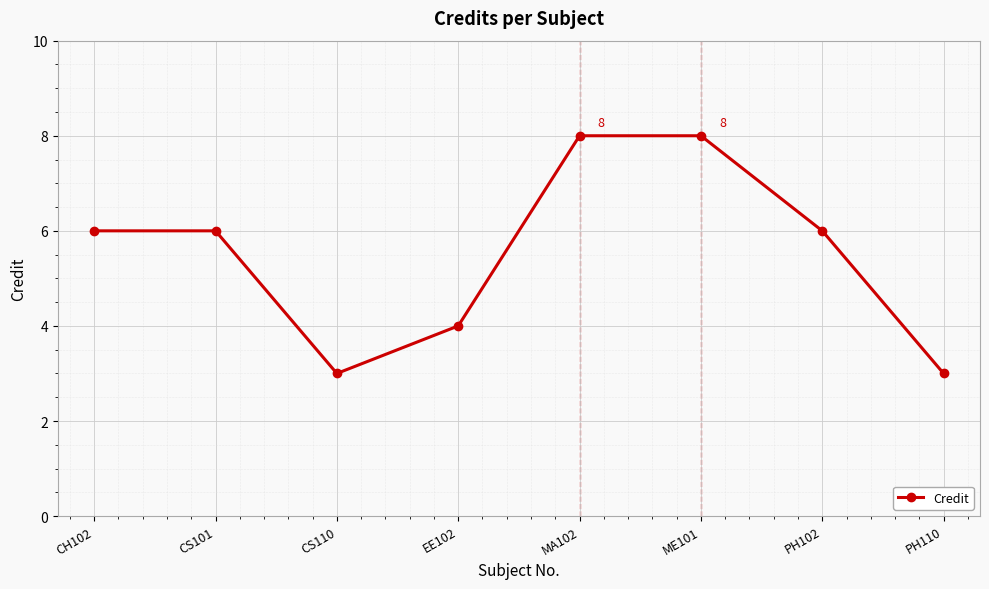

How many values are between 4 and 8?

6